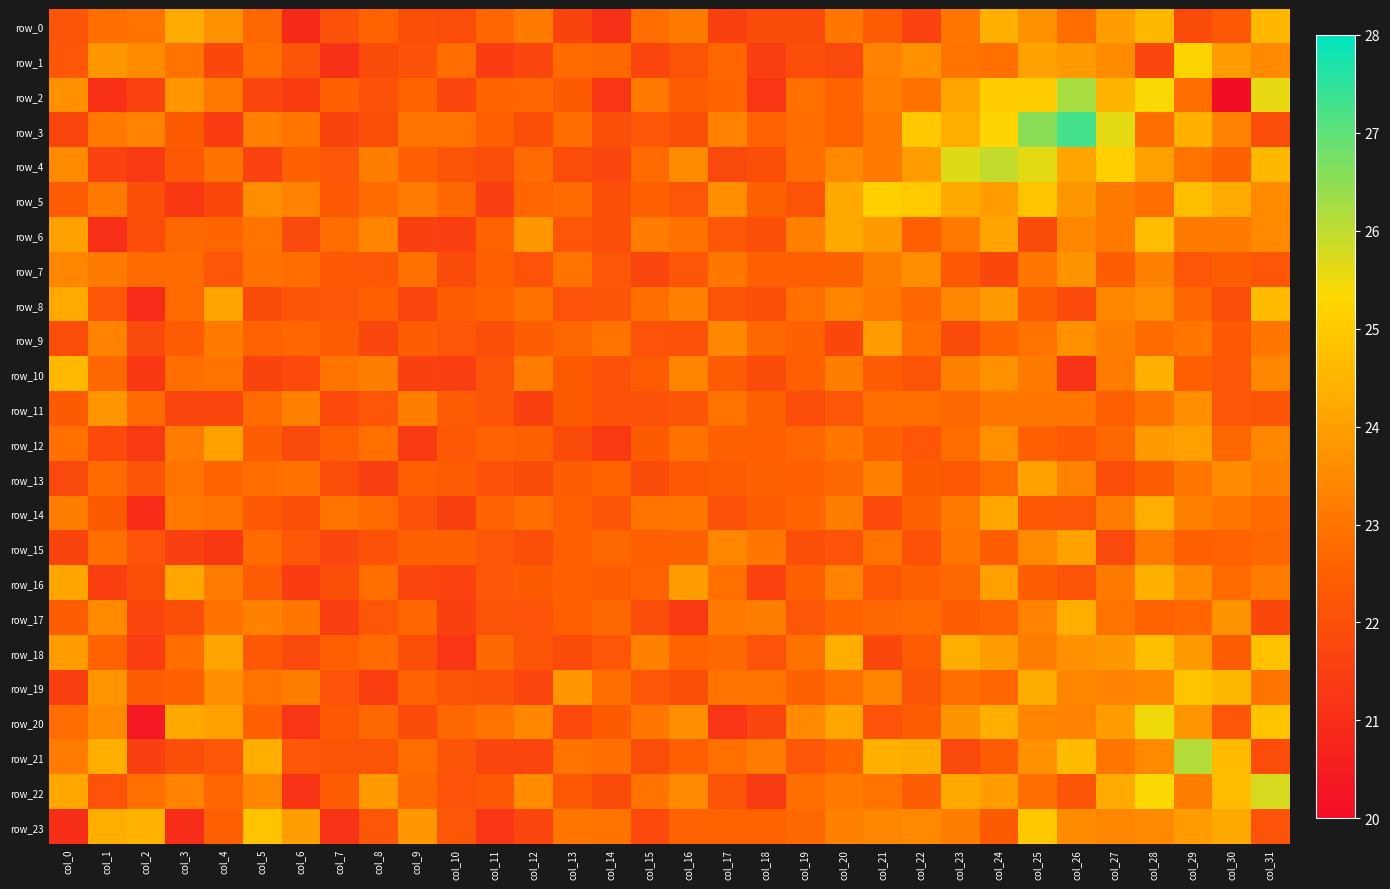

Reading left to right, transcribe all the data shown in this chart.

row_0: 22.2	22.9	23.0	24.3	23.7	22.7	20.9	22.0	22.6	22.0	21.9	22.7	23.2	21.7	21.1	22.8	23.2	21.6	21.9	21.9	23.1	22.4	21.7	23.1	24.4	23.7	22.8	23.9	24.6	21.9	22.3	24.6
row_1: 22.2	23.8	23.6	23.0	21.8	22.9	22.2	21.1	21.9	22.1	22.8	21.4	21.8	22.8	22.7	21.7	22.1	22.7	21.5	21.9	21.8	23.3	23.7	23.0	22.9	24.1	23.9	23.5	21.8	25.2	23.9	23.5
row_2: 23.7	21.1	21.7	23.8	23.1	21.7	21.4	22.5	22.0	22.6	21.7	22.6	22.7	22.3	21.2	23.1	22.5	22.6	21.3	22.9	22.6	23.3	22.9	24.2	25.0	25.1	26.2	24.5	25.4	22.9	20.0	25.6
row_3: 21.7	23.1	23.3	22.3	21.4	23.3	23.1	21.7	22.0	23.0	23.0	22.5	22.0	22.8	22.0	22.2	22.0	23.4	22.6	22.8	22.6	23.1	24.9	24.4	25.2	26.6	27.3	25.6	22.9	24.4	23.4	22.0
row_4: 23.5	21.6	21.4	22.3	22.9	21.6	22.5	22.2	23.2	22.5	22.1	22.0	22.8	21.9	21.8	22.8	23.5	21.8	22.0	22.9	23.5	23.1	23.9	25.7	25.9	25.6	24.1	25.1	24.0	23.0	22.5	24.6
row_5: 22.4	23.1	22.0	21.3	21.8	23.6	23.4	22.3	22.8	23.2	22.7	21.6	22.7	22.8	22.0	22.5	22.2	23.6	22.5	22.1	24.2	25.1	25.0	24.2	24.0	24.9	23.8	23.1	22.9	24.7	24.3	23.5
row_6: 24.0	21.0	22.0	22.7	22.7	23.0	21.8	22.8	23.4	21.6	21.5	22.6	23.8	22.2	22.0	23.2	22.9	22.2	22.0	23.3	24.2	23.9	22.5	23.1	24.1	21.9	23.4	23.1	24.7	23.2	23.2	23.5
row_7: 23.4	23.2	22.8	22.8	22.2	23.0	22.8	22.3	22.2	22.9	21.9	22.5	22.1	23.0	22.2	21.7	22.2	23.1	22.5	22.5	22.5	23.2	23.6	22.3	21.8	23.0	23.7	22.4	23.3	22.2	22.4	22.2
row_8: 24.3	22.2	20.9	22.8	24.1	21.9	22.2	22.2	22.5	21.7	22.4	22.6	23.0	22.1	22.2	22.9	23.3	22.1	22.0	22.9	23.4	23.1	22.7	23.4	23.9	22.4	21.9	23.5	23.7	22.7	21.9	24.6
row_9: 21.9	23.3	21.8	22.4	23.2	22.6	22.7	22.4	21.8	22.5	22.2	22.0	22.4	22.7	23.0	22.1	22.1	23.4	22.7	22.5	21.8	24.0	22.9	21.9	22.6	23.0	23.7	23.2	22.8	23.1	22.3	23.1
row_10: 24.6	22.7	21.3	22.9	23.0	21.7	21.9	23.0	23.2	21.6	21.5	22.1	23.2	22.3	22.0	22.4	23.4	22.4	21.9	22.5	23.2	22.4	22.2	23.3	23.7	23.2	21.2	23.2	24.4	22.5	22.2	23.4
row_11: 22.3	23.8	22.8	21.8	21.7	22.8	23.3	21.9	22.2	23.2	22.4	22.2	21.6	22.3	22.1	22.0	22.2	23.0	22.6	21.9	22.2	22.9	22.9	22.7	23.0	23.1	23.1	22.5	22.9	23.6	22.2	22.2
row_12: 22.9	21.8	21.4	23.2	24.0	22.5	21.8	22.5	22.9	21.4	22.3	22.6	22.5	21.9	21.4	22.3	23.0	22.6	22.5	22.7	23.1	22.5	22.2	22.8	23.7	22.5	22.3	22.7	23.9	24.0	22.7	23.5
row_13: 21.8	22.8	22.2	23.0	22.7	22.8	23.0	21.9	21.5	22.5	22.4	22.1	21.9	22.5	22.6	21.9	22.3	22.4	22.5	22.5	22.7	23.3	22.3	22.3	22.8	24.0	23.3	21.9	22.4	23.1	23.5	23.3
row_14: 23.2	22.3	21.0	23.1	23.0	22.3	22.0	23.0	22.8	22.1	21.6	22.6	22.9	22.5	22.2	23.0	23.0	22.1	22.4	22.7	23.2	21.8	22.6	23.1	24.2	22.3	22.2	23.2	24.4	23.3	23.1	22.8
row_15: 21.7	22.9	22.1	21.5	21.3	22.8	22.2	21.8	22.1	22.6	22.5	22.2	22.0	22.5	22.7	22.5	22.6	23.4	23.1	22.0	22.1	23.0	22.1	23.0	22.5	23.5	24.1	21.8	23.1	22.5	22.6	22.7
row_16: 24.1	21.5	22.0	24.2	23.2	22.4	21.4	22.0	22.9	21.7	21.6	22.2	22.3	22.5	22.4	22.6	24.0	22.9	21.6	22.5	23.4	22.3	22.5	22.7	24.0	22.4	22.2	23.2	24.4	23.5	22.8	23.2
row_17: 22.5	23.5	21.7	22.0	23.0	23.3	23.1	21.5	22.2	22.7	21.6	22.1	22.1	22.5	22.7	21.9	21.4	23.1	23.2	22.2	22.6	22.7	22.8	22.4	22.6	23.4	24.3	23.0	22.6	22.7	23.7	21.8
row_18: 24.0	22.6	21.5	22.8	24.1	22.3	21.8	22.5	22.8	22.0	21.3	22.7	22.1	21.9	22.2	23.3	22.6	22.7	22.1	22.9	24.3	21.8	22.4	24.3	23.9	23.2	23.7	23.8	24.7	23.9	22.4	24.8
row_19: 21.5	23.8	22.4	22.5	23.6	23.0	23.2	22.1	21.5	22.6	22.1	22.1	21.7	23.8	22.9	22.2	22.0	23.0	23.0	22.5	22.9	23.4	22.2	22.9	22.7	24.3	23.4	23.3	23.4	24.8	24.6	23.0
row_20: 22.8	23.5	20.3	24.2	24.1	22.5	21.2	22.3	22.7	21.9	22.7	23.0	23.5	21.9	22.3	23.1	23.7	21.2	21.7	23.5	24.2	22.1	22.4	23.7	24.3	23.4	23.3	24.0	25.5	23.8	22.2	24.8
row_21: 23.2	24.4	21.6	22.0	22.2	24.3	22.2	22.1	22.1	22.8	22.2	21.8	21.7	23.0	22.9	21.9	22.5	22.9	23.2	22.2	22.6	24.4	24.3	21.8	22.4	23.7	24.6	23.1	23.5	26.1	24.6	21.9
row_22: 24.2	22.1	22.9	23.4	22.7	23.4	21.2	22.4	23.9	22.7	22.1	22.3	23.6	22.3	21.9	23.0	23.5	22.1	21.4	22.9	23.2	23.0	22.5	24.2	24.0	22.9	22.2	24.3	25.3	23.2	24.7	25.8
row_23: 21.0	24.4	24.5	21.0	22.5	24.8	24.0	21.2	22.2	23.8	22.2	21.2	21.7	23.1	23.0	21.9	22.6	22.6	22.6	22.7	23.3	23.4	23.5	23.2	22.3	25.0	23.5	23.4	23.5	23.9	24.2	22.1